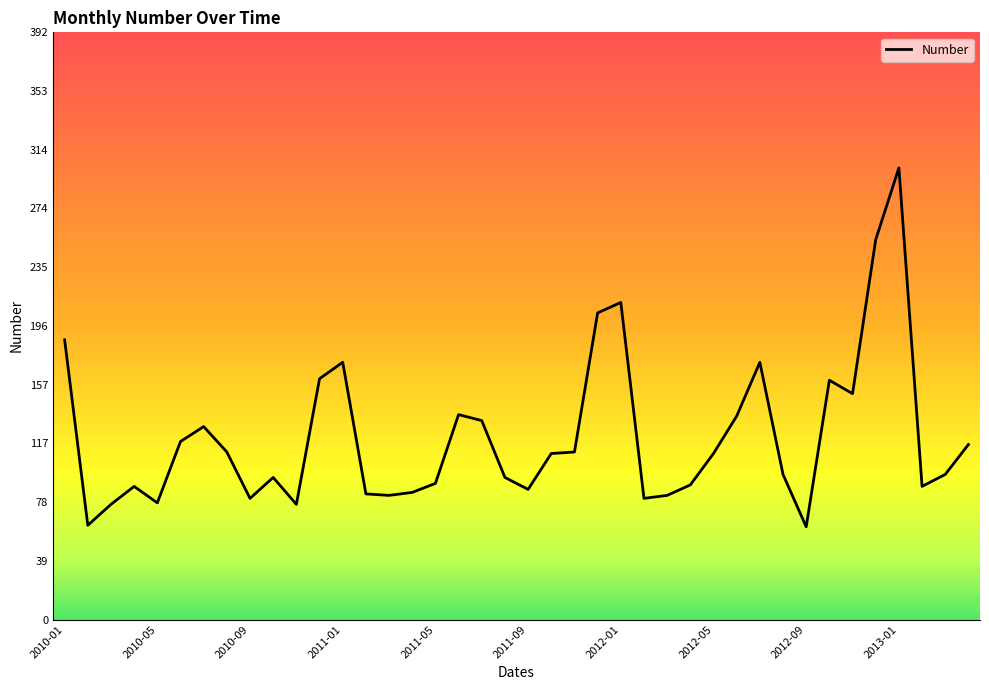

What is the greatest value displayed?

302